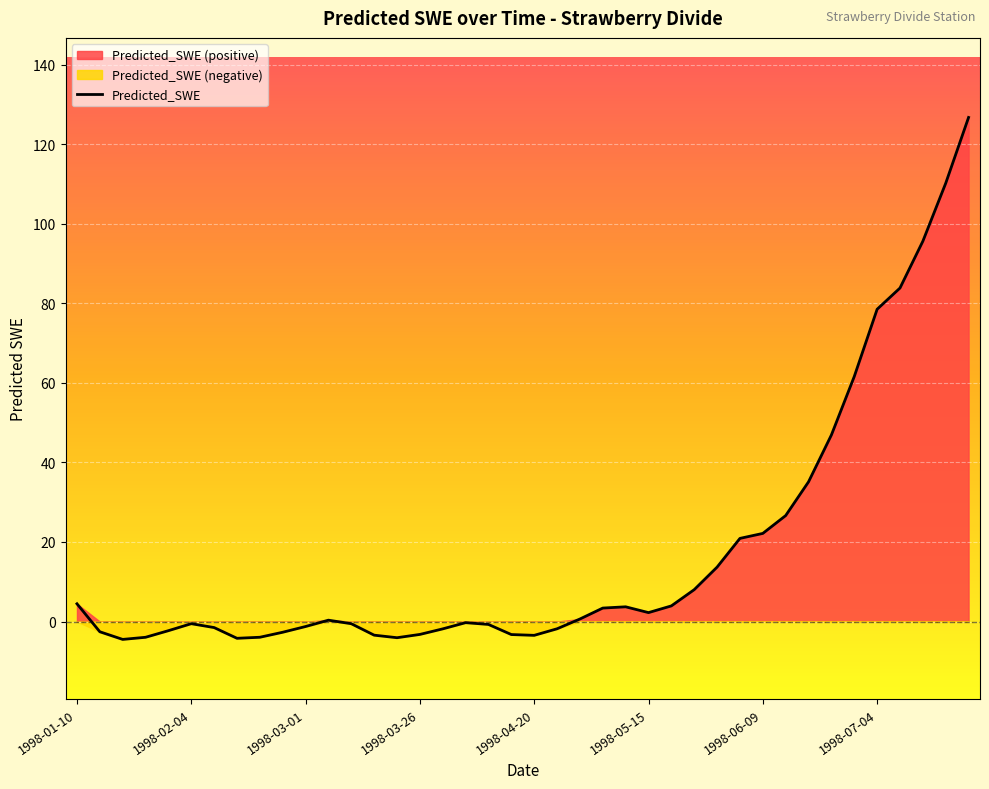

What is the difference between the values at 27 and 39?

118.7